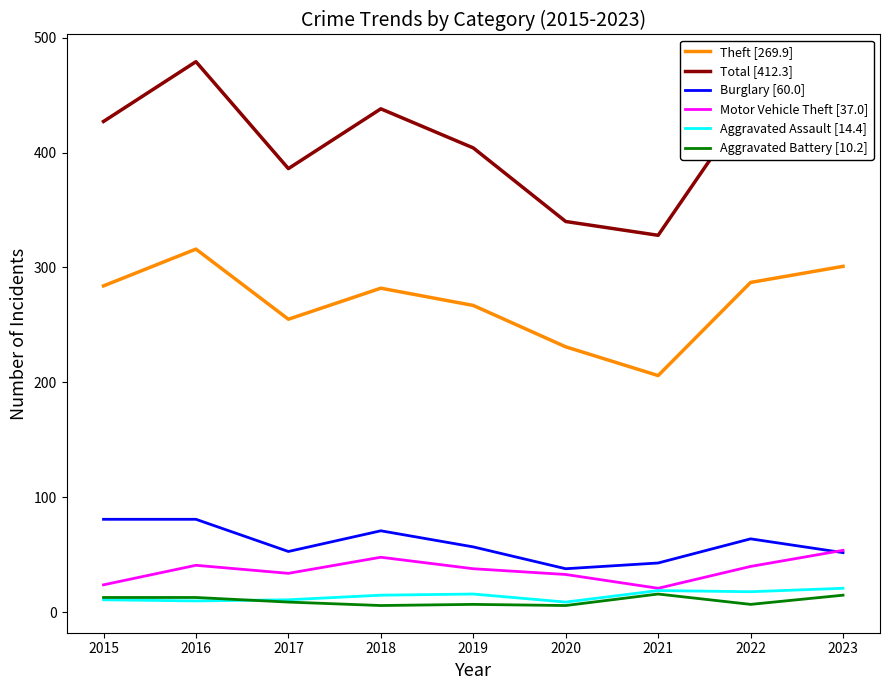

How many lines are shown in the chart?

6